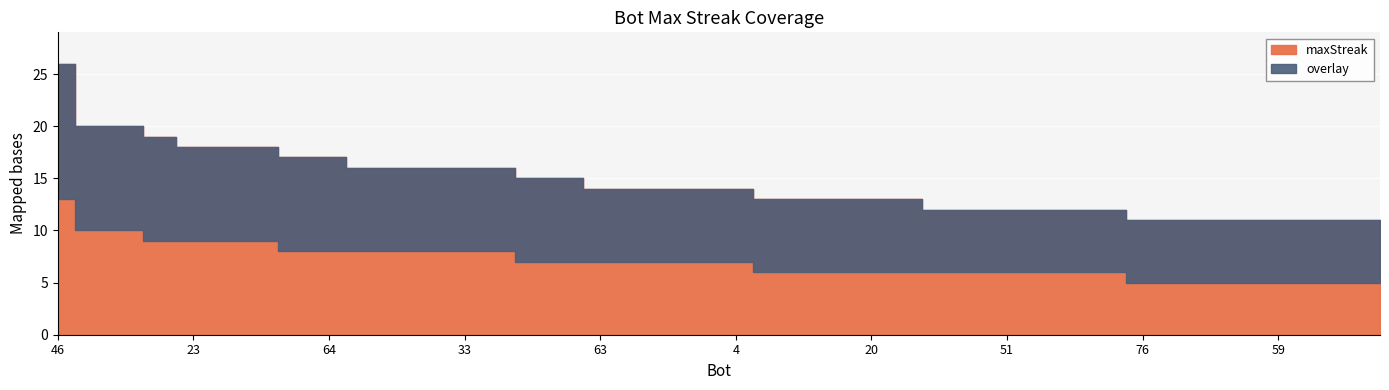

Is it true that overlay equals 3 at 26?

False